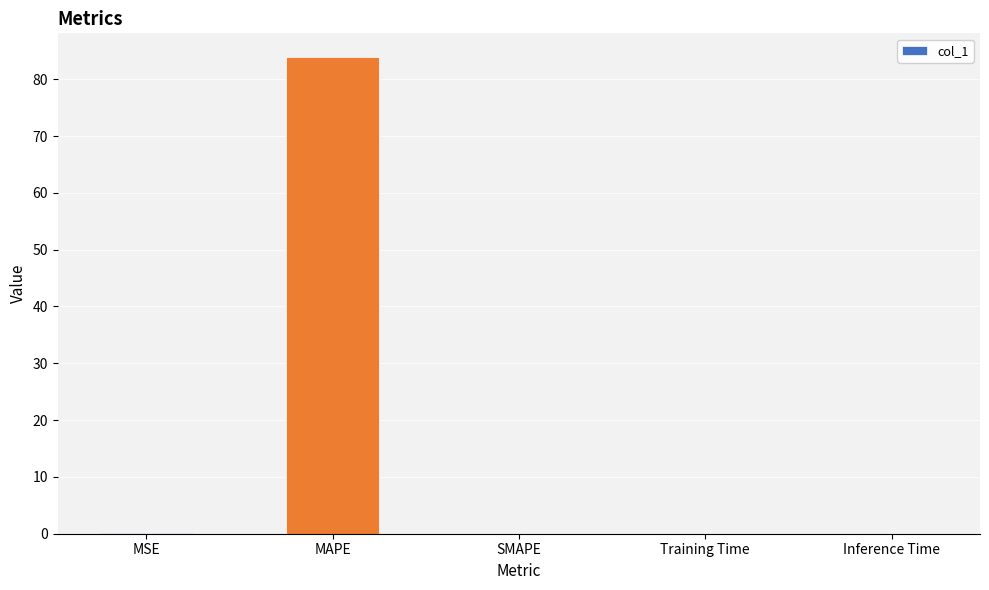

The value at SMAPE is -46.3. True or false?

False